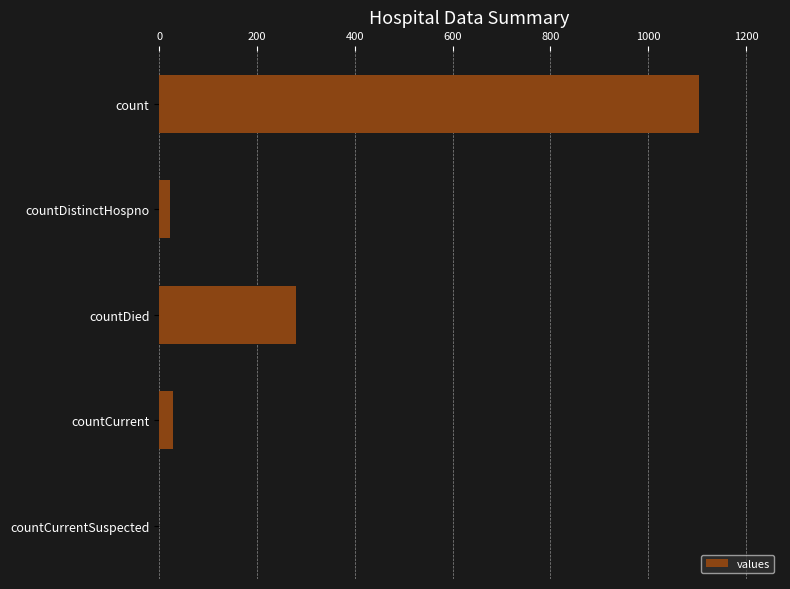

What is the sum of the values at countDied and countCurrentSuspected?

279